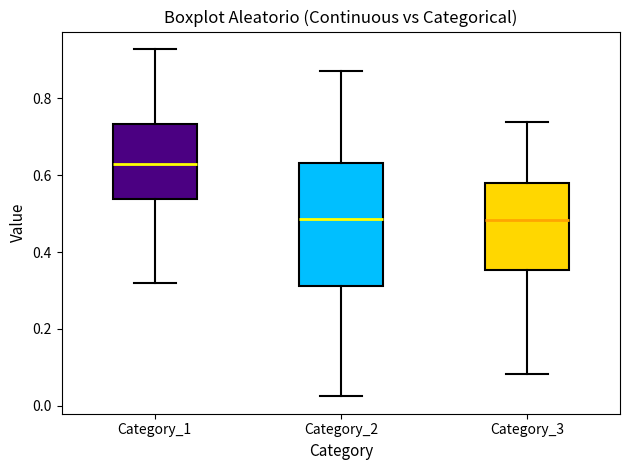

Reading left to right, read every box against the y-axis: the position of its median line, the range the box covers, and the ends of its whiskers. The values are not printed on the chart, so give them approximately, as read against the axis.

Category_1: median 0.62, box 0.54 to 0.74, whiskers 0.32 to 0.92
Category_2: median 0.48, box 0.32 to 0.64, whiskers 0.02 to 0.88
Category_3: median 0.48, box 0.36 to 0.58, whiskers 0.08 to 0.74